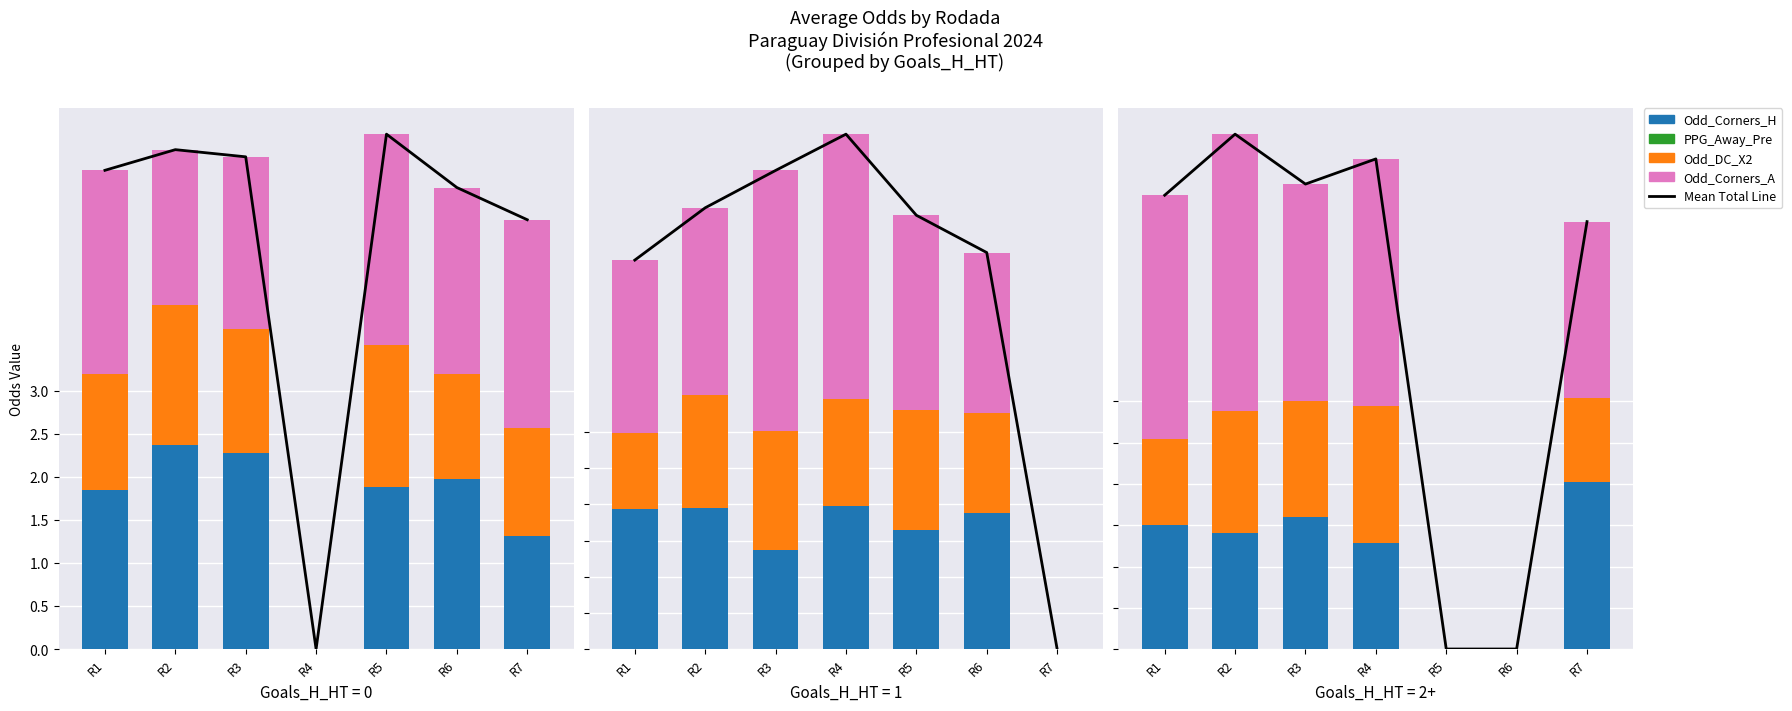

Count the number of data series in this chart.

5